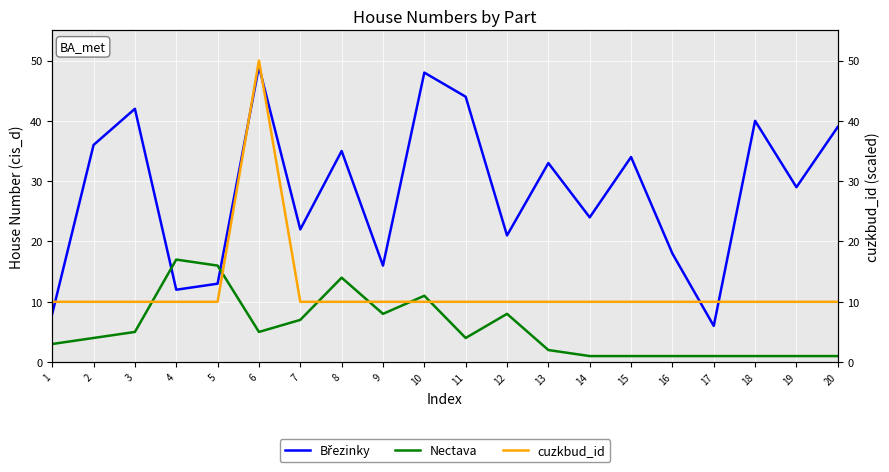

In Nectava, how many points are higher than both neighbors (excluding endpoints)?

4